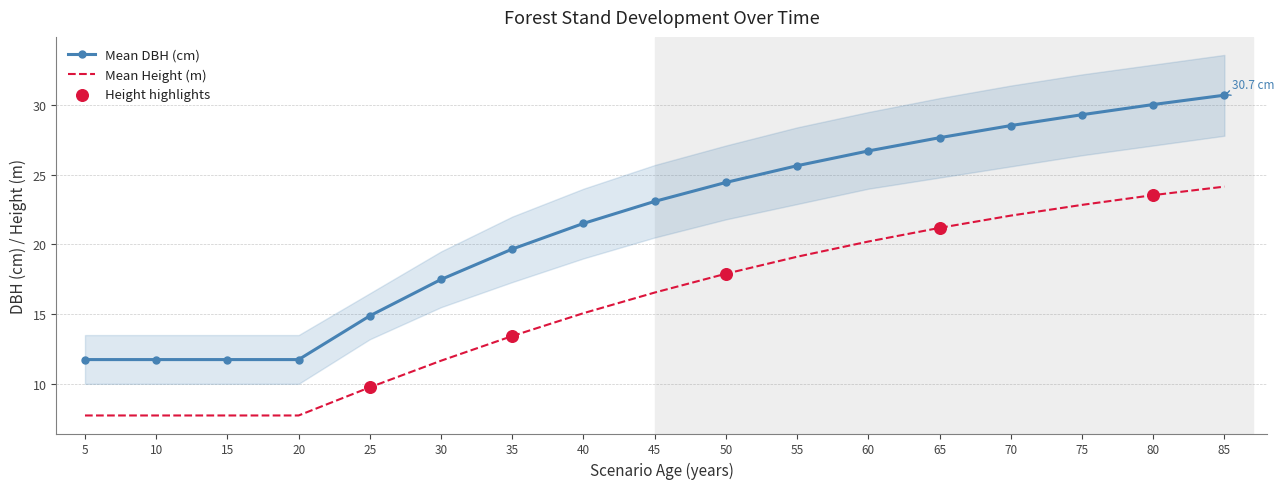

At how many categories does at least one series exceed 10?

17